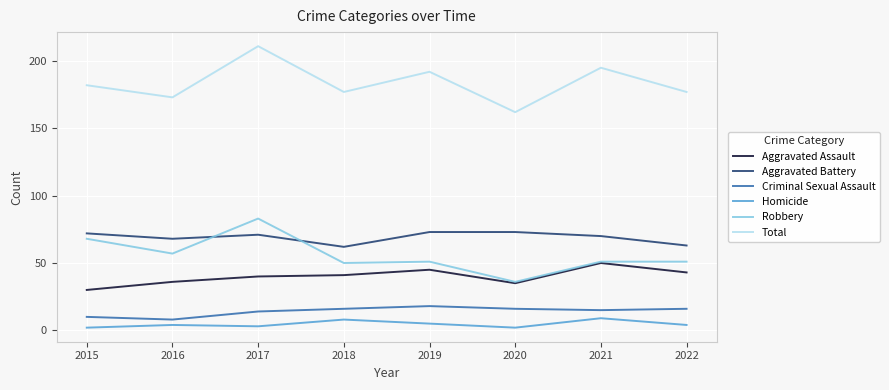

Does the chart display data point markers on the line(s)?

No